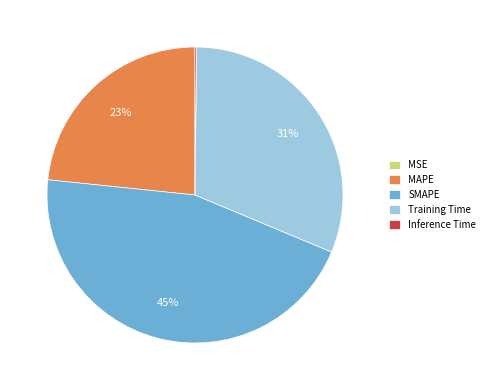

What is the largest slice in the pie chart?

SMAPE